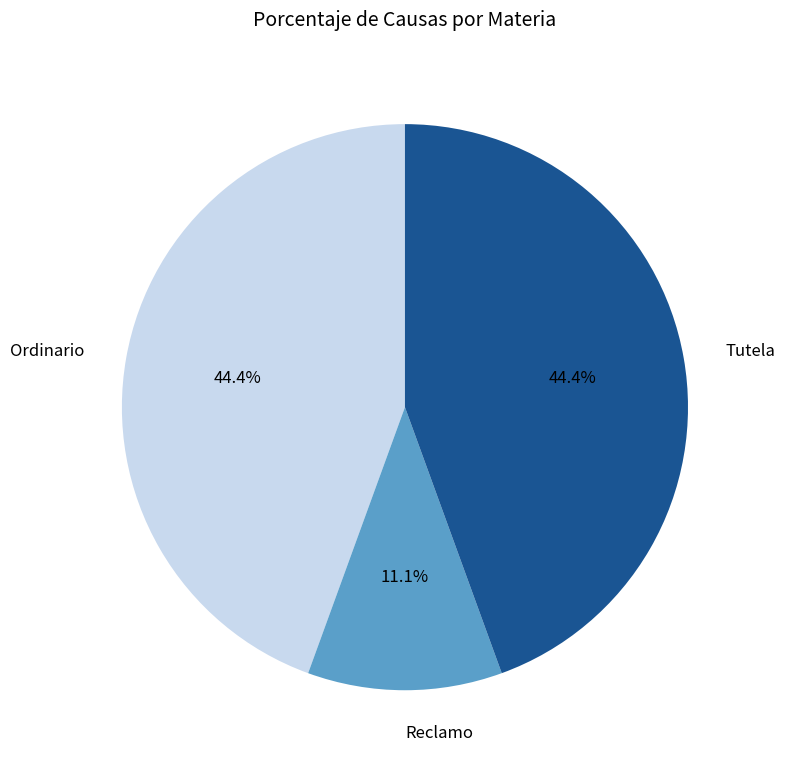

What portion of the pie excludes Tutela?

55.6%